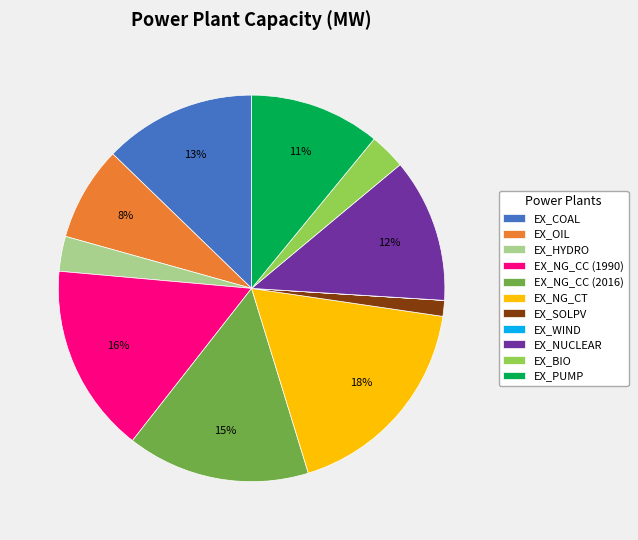

Does EX_HYDRO account for over 50% of the chart?

No